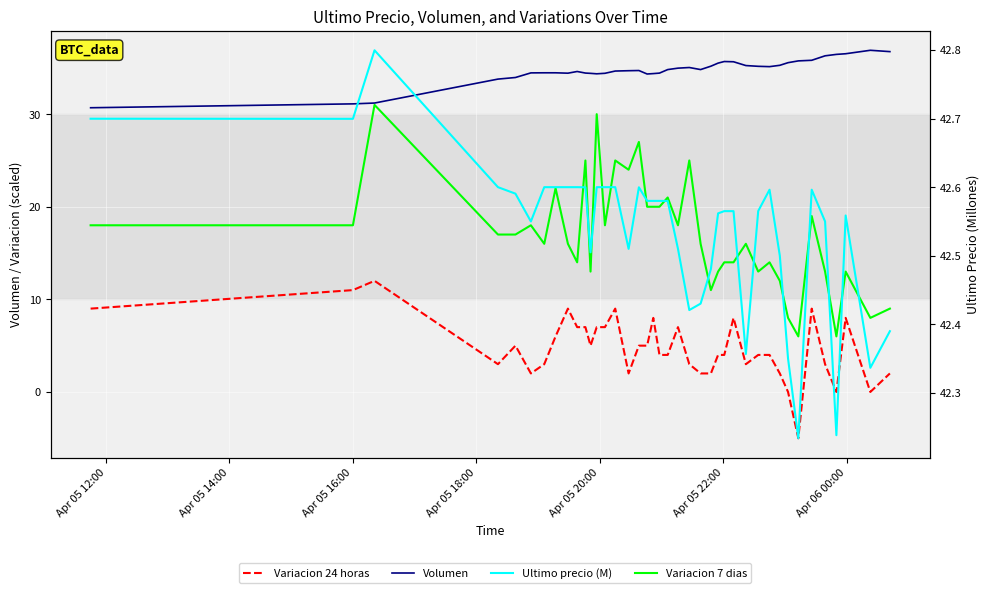

Does the chart display data point markers on the line(s)?

No